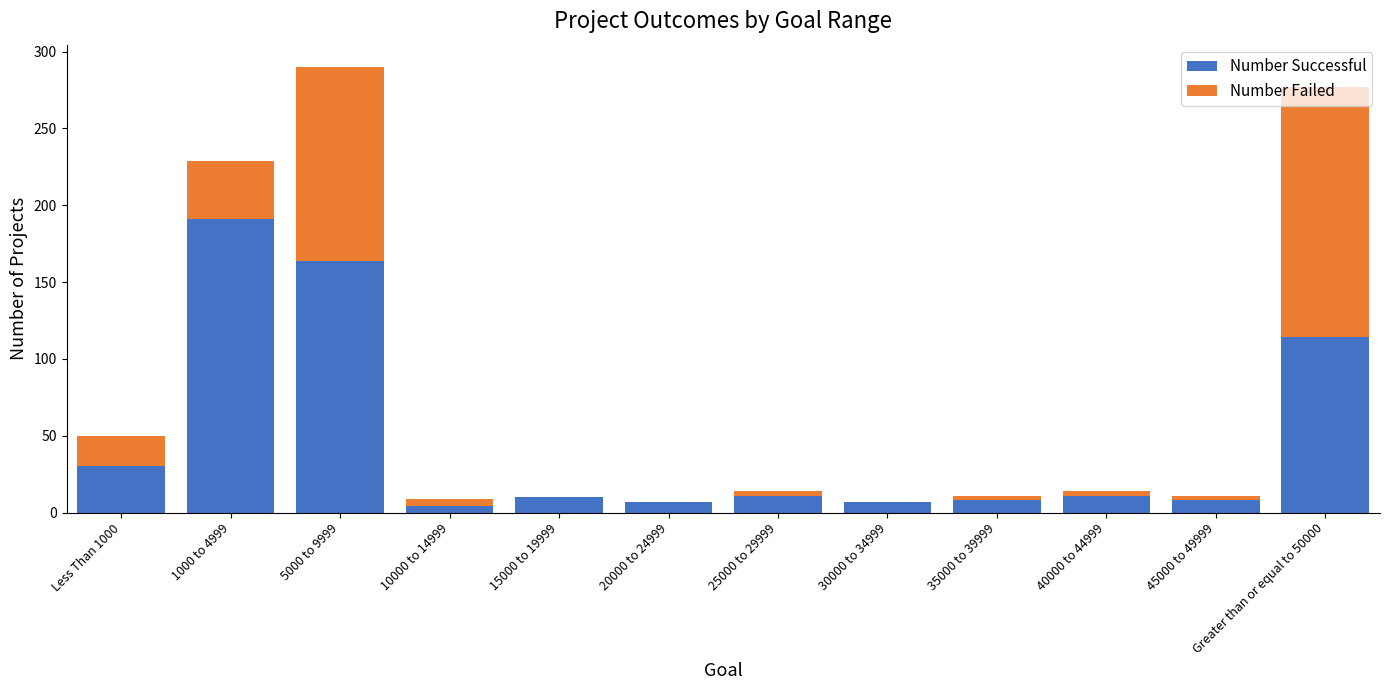

Is it true that Number Successful equals 8 at 35000 to 39999?

True